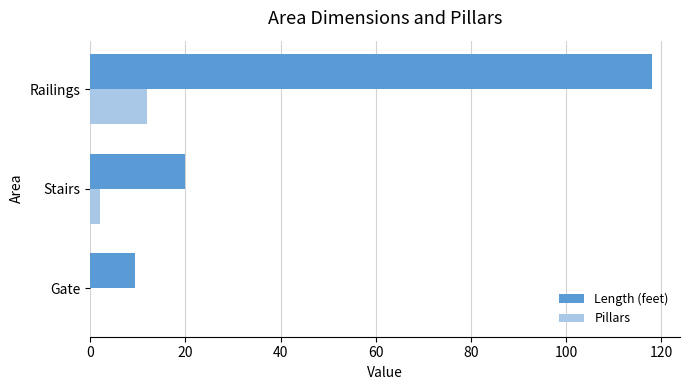

Which series has the largest total across all categories?

Length (feet)